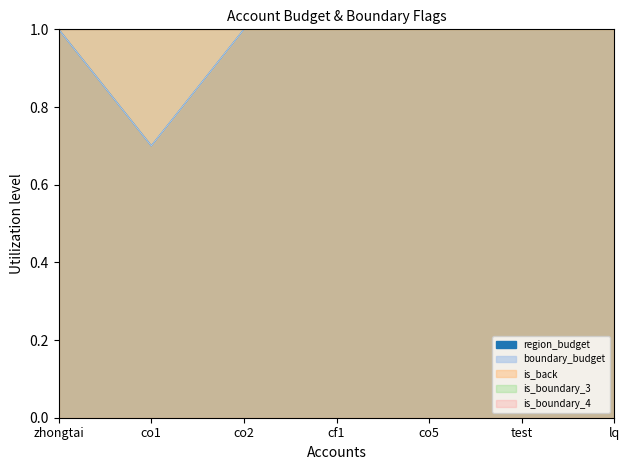

True or false: is_boundary_3 and is_back intersect in this chart.

False